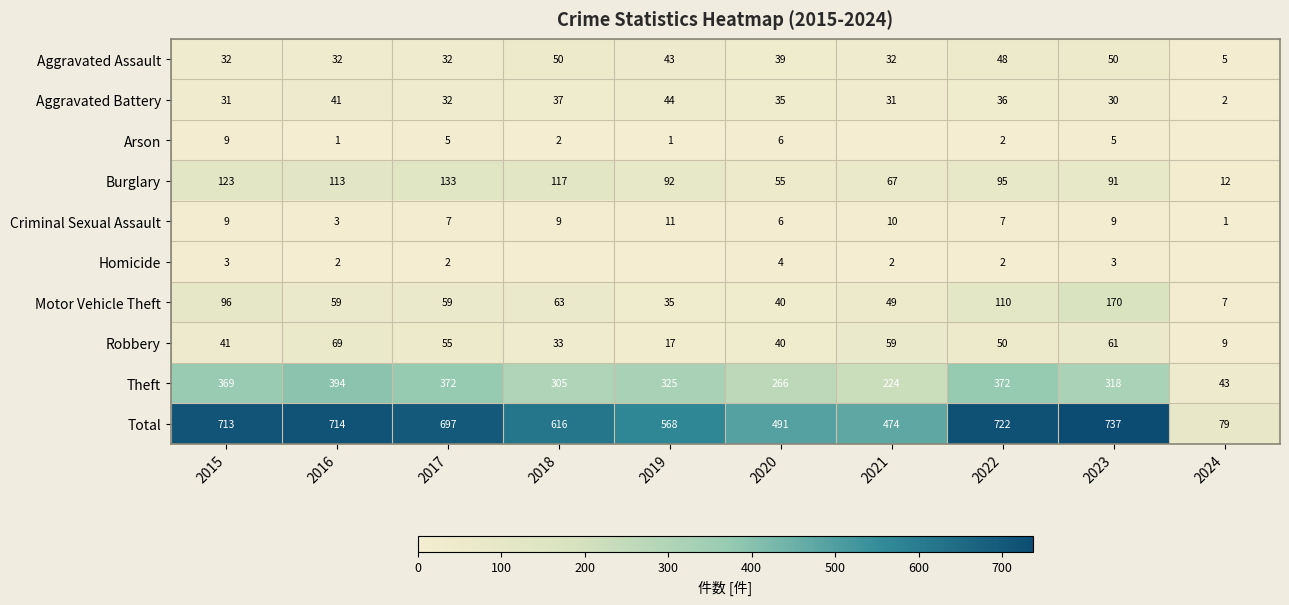

Which has a higher value, 2017 or 2023?

2023